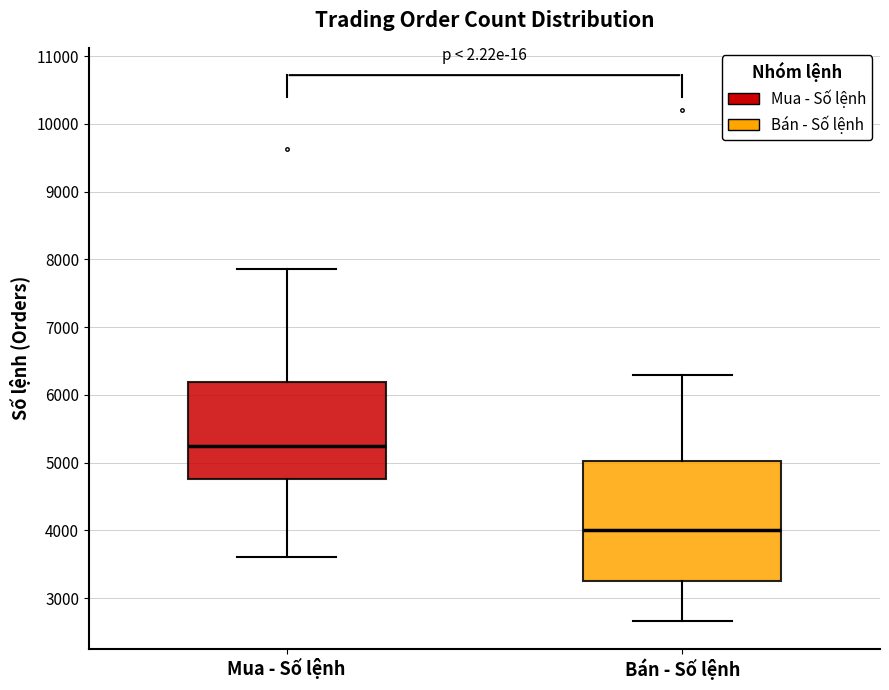

Which box is the tallest, from its lower edge to its upper edge?

Bán - Số lệnh